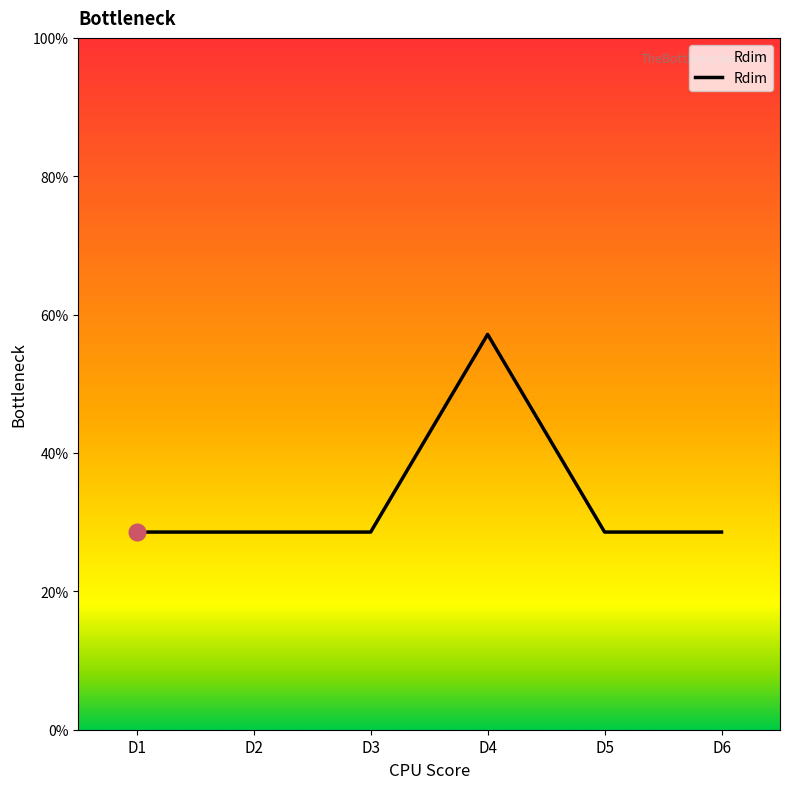

What is the ratio of the value at D5 to the value at D6?

1.0